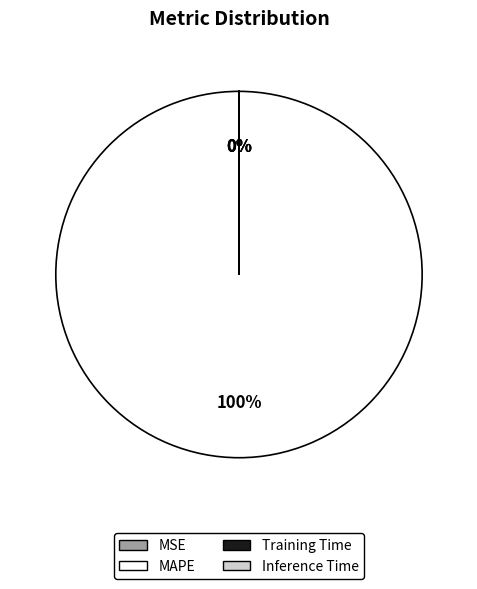

Which category has the biggest portion of the pie?

MAPE